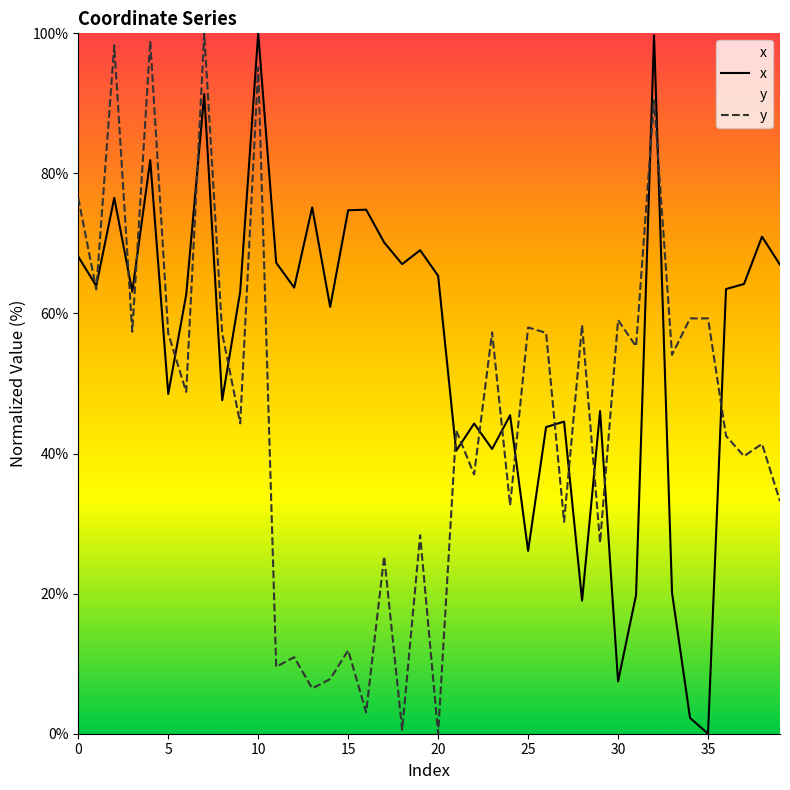

Reading left to right, transcribe all the data shown in this chart.

x: 68.1	63.9	76.5	63.1	81.9	48.5	62.7	91.3	47.6	63.1	100.0	67.2	63.7	75.1	60.9	74.7	74.8	70.1	67.0	69.0	65.4	40.4	44.3	40.7	45.5	26.1	43.8	44.6	19.0	46.1	7.5	19.8	99.7	20.1	2.3	0.0	63.5	64.2	71.0	67.0
y: 76.5	63.4	98.3	57.4	98.9	57.1	48.8	100.0	57.2	44.3	95.1	9.6	10.9	6.5	7.8	11.9	3.0	25.3	0.5	28.3	0.0	43.3	37.0	57.3	32.6	58.0	57.2	30.3	58.4	27.3	59.1	55.3	90.4	54.1	59.3	59.3	42.5	39.6	41.4	33.2